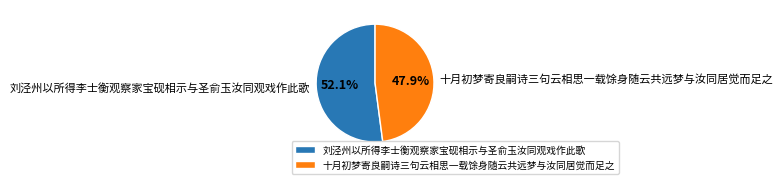

Count the number of slices in the pie.

2